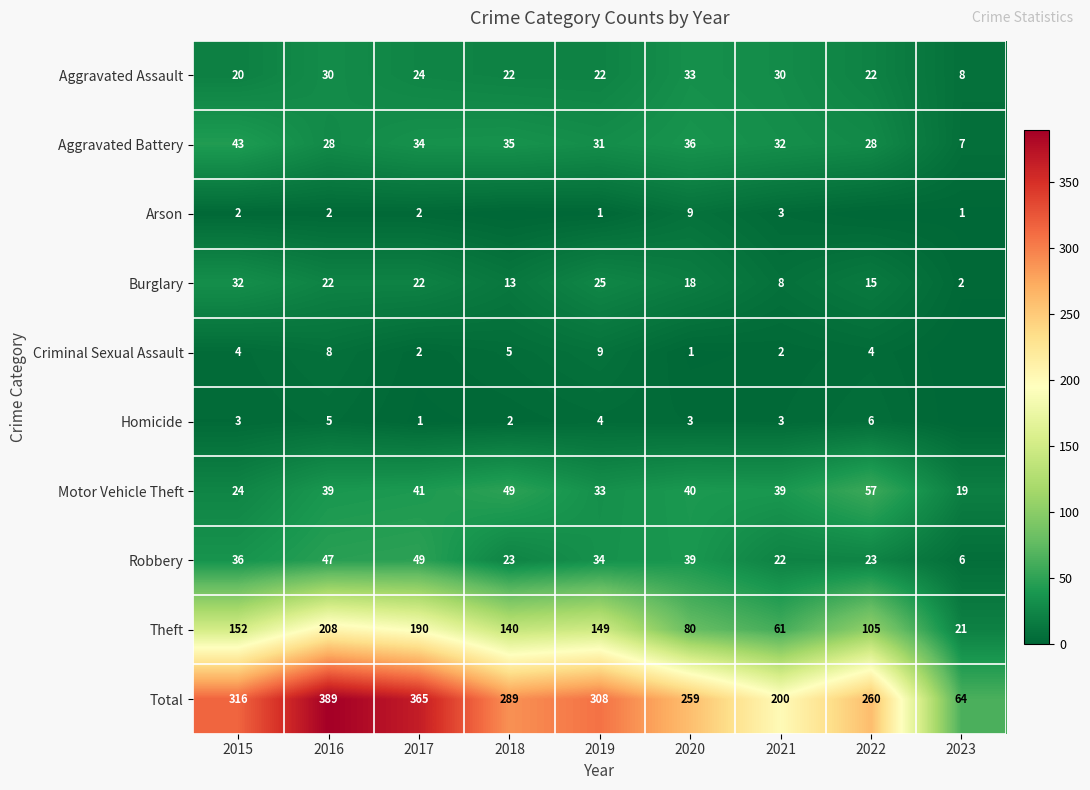

How many data points in Total are less than 289?

4